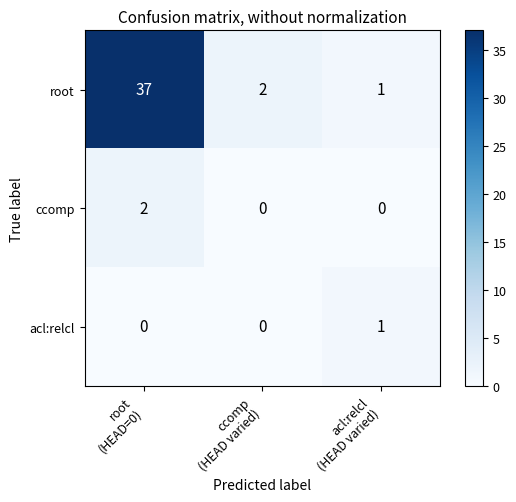

Which series has the largest total across all categories?

root